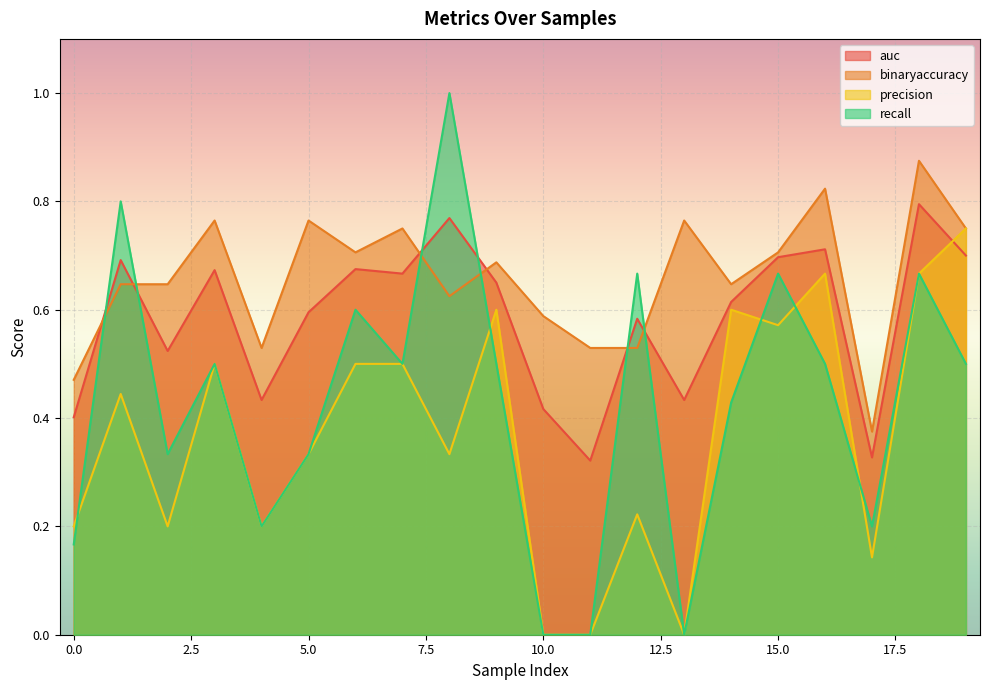

What is the sum of the recall values at 14 and 3?

0.9